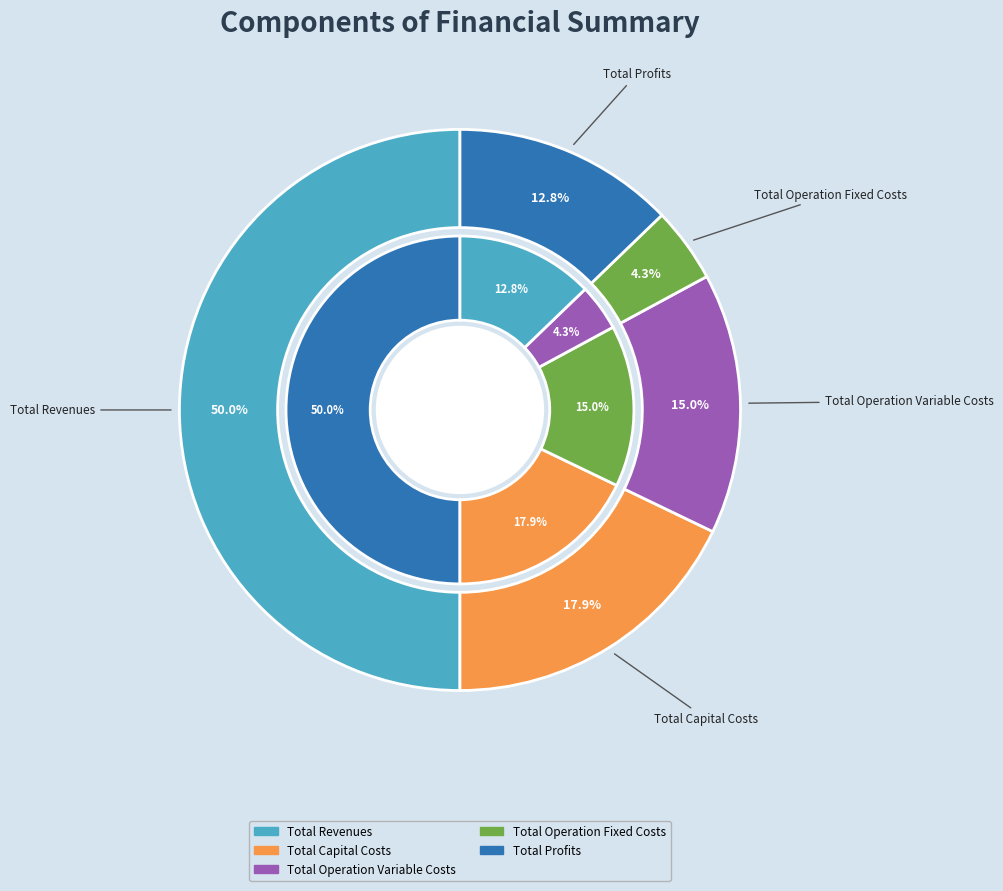

Which has a higher value, Total Revenues or Total Operation Fixed Costs?

Total Revenues